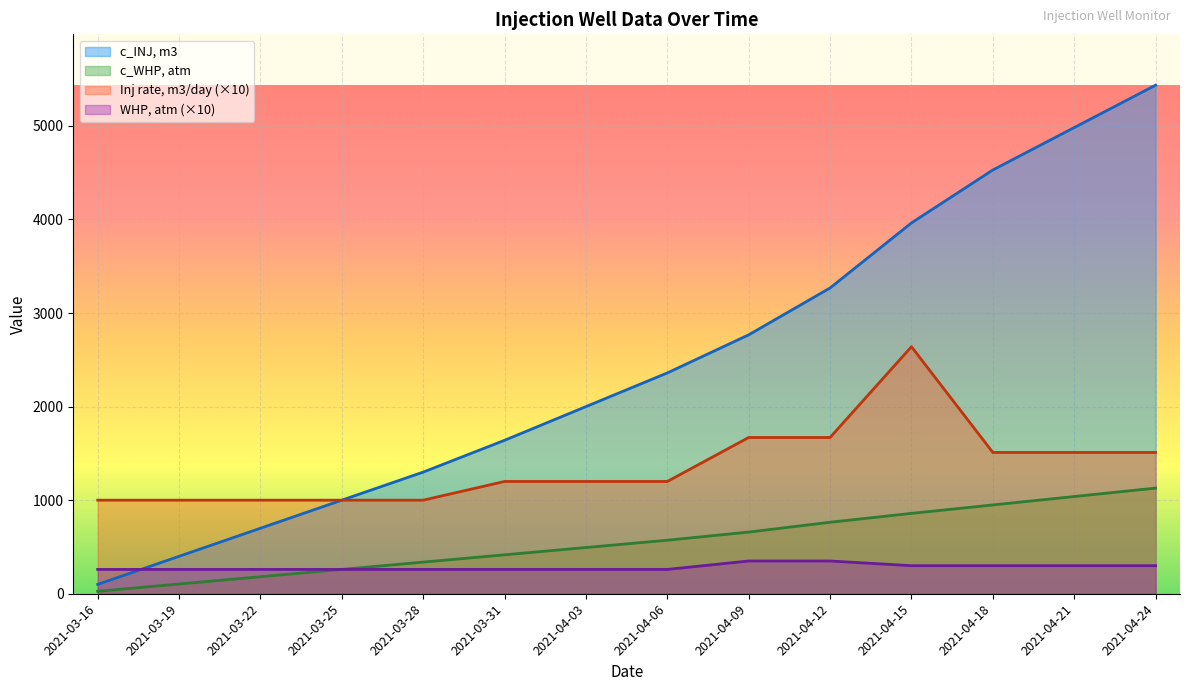

What is the lowest value of the c_INJ, m3 series?

100